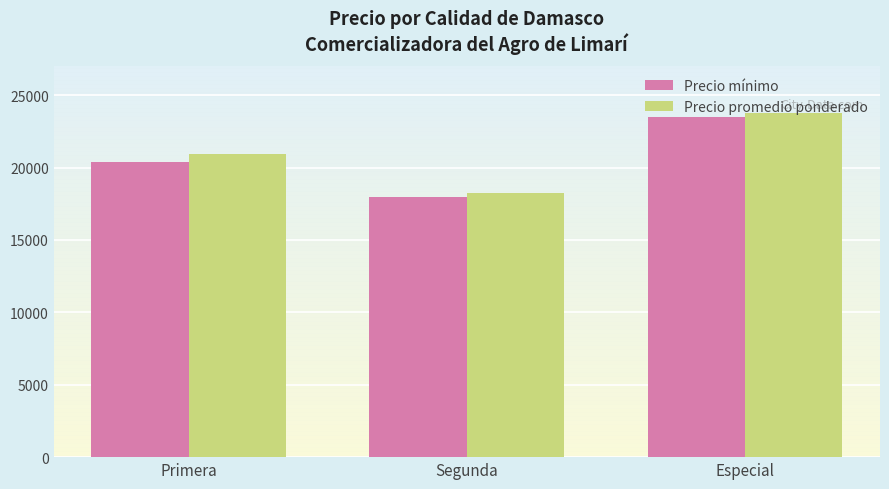

Reading left to right, what are all the values shown in this chart?

Precio mínimo: 20416	18000	23500
Precio promedio ponderado: 20916	18250	23750